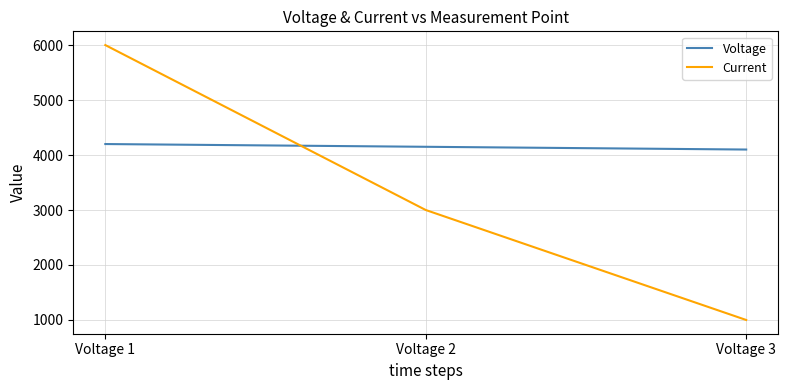

What is the minimum value shown in the chart?

1000